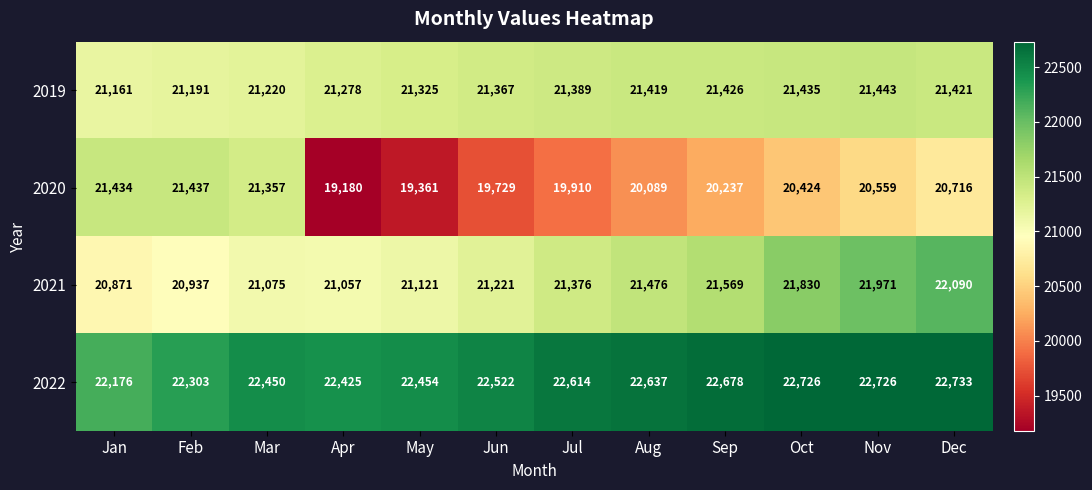

What is the highest value of the 2021 series?

22090